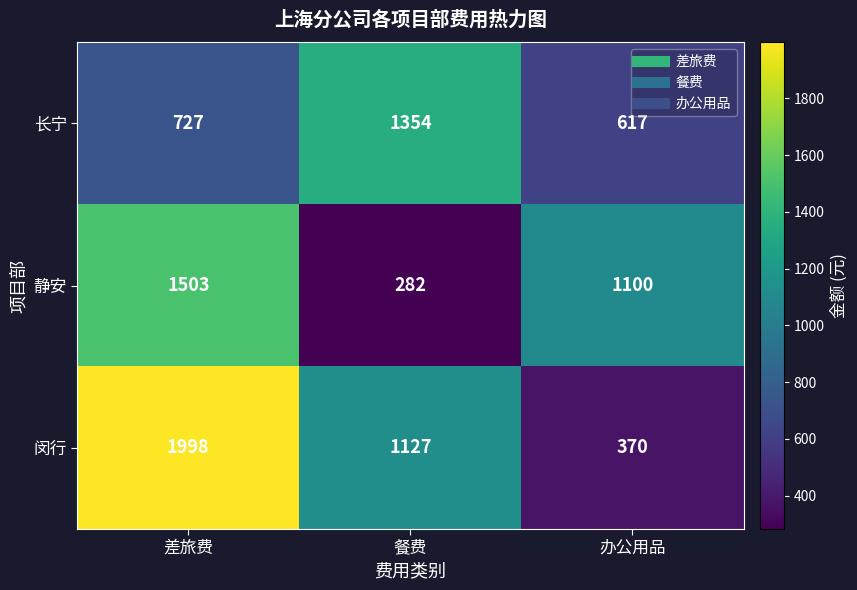

Rank the series by their average value, from lowest to highest.

长宁, 静安, 闵行